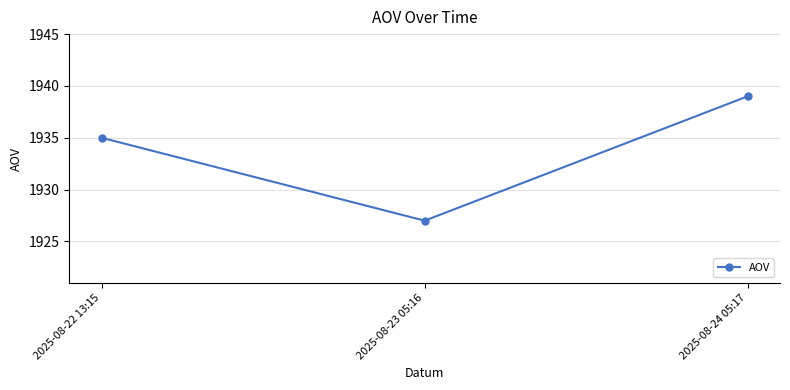

How many lines are shown in the chart?

1